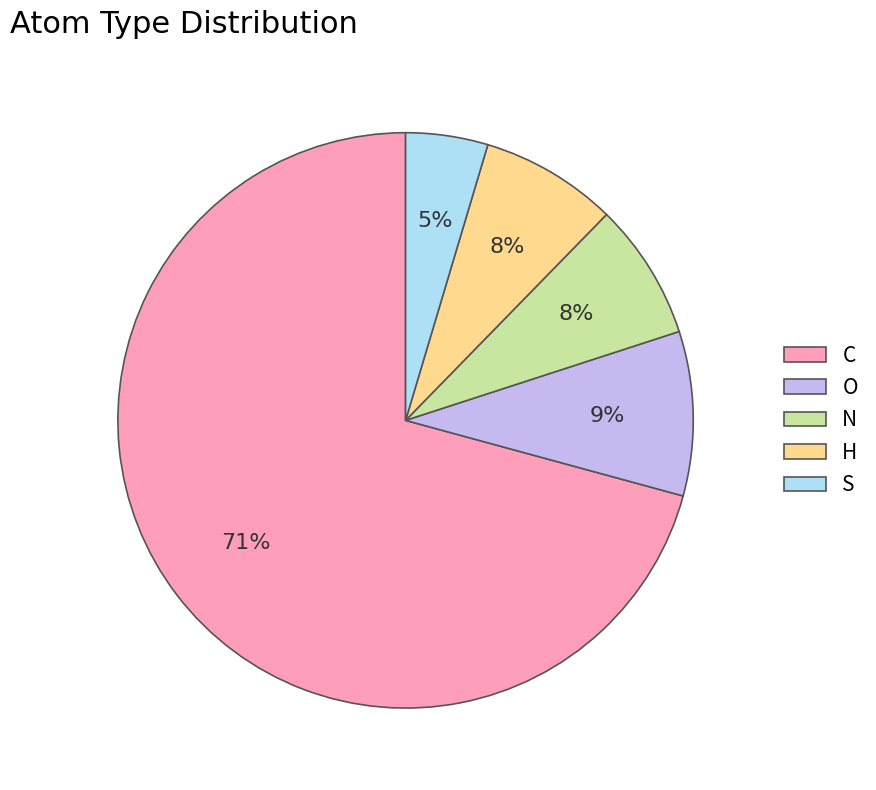

Which category has the biggest portion of the pie?

C